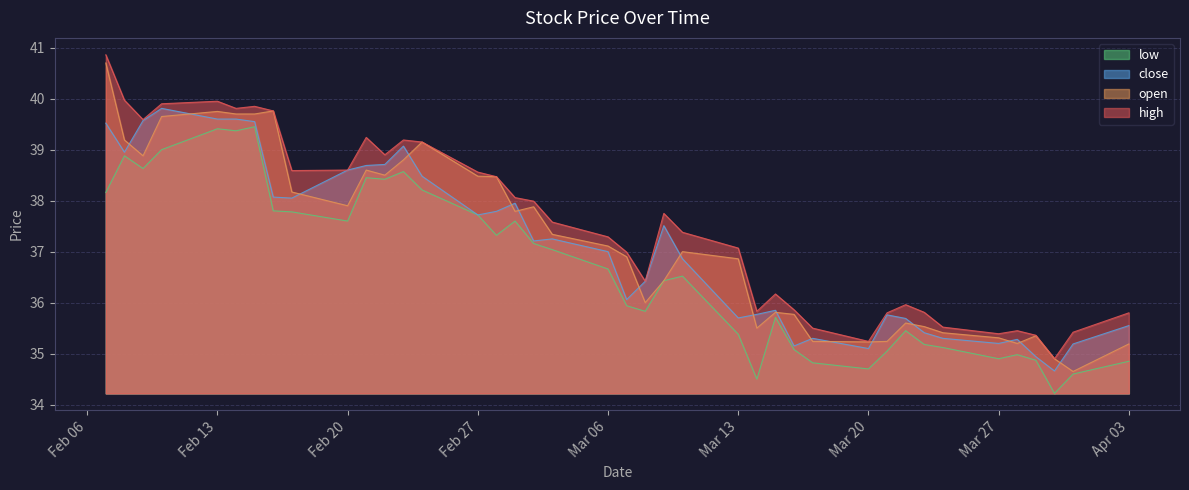

Where does the high series first go above 37?

15